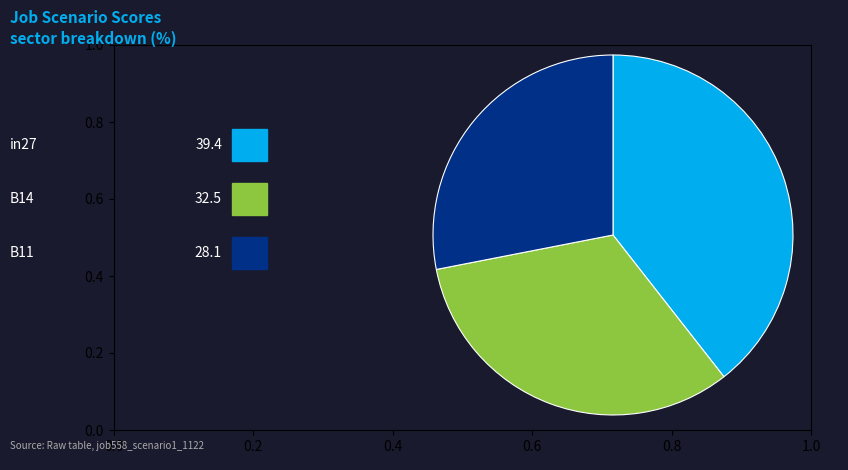

Is there any slice that represents more than half of the pie?

No